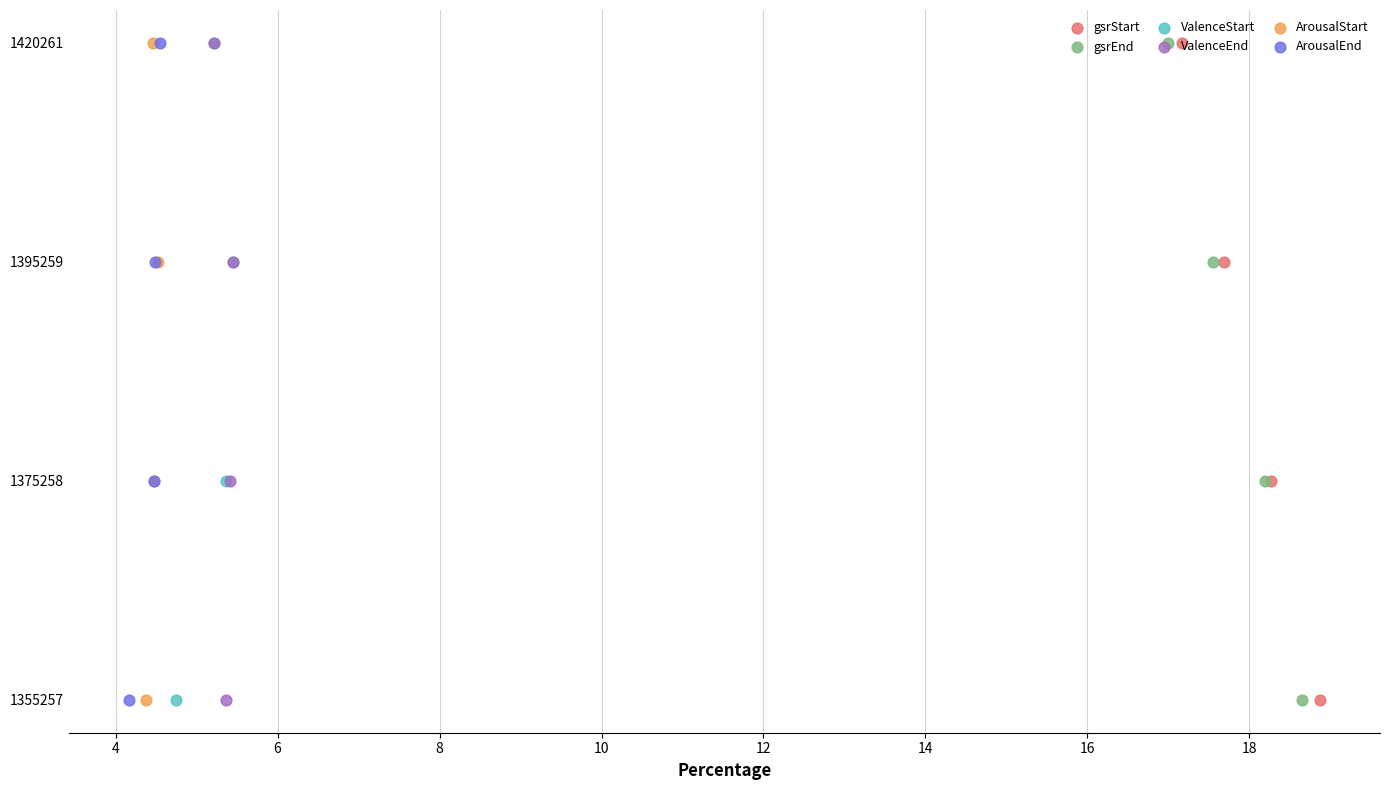

Which series has the largest total across all categories?

gsrStart